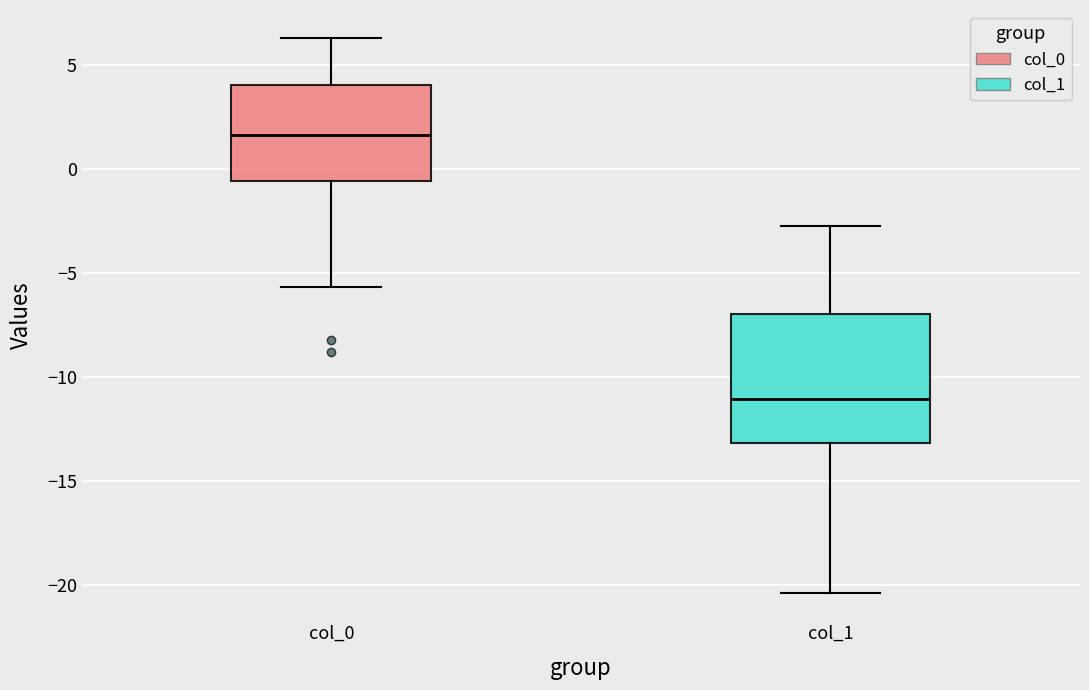

Reading left to right, transcribe this box plot: for each box, give where its median line is, the range the box spans, and where its two whiskers end, as read against the y-axis. The values are not printed on the chart, so give them approximately, as read against the axis.

col_0: median 1.5, box -0.5 to 4.0, whiskers -5.5 to 6.5
col_1: median -11.0, box -13.0 to -7.0, whiskers -20.5 to -2.5